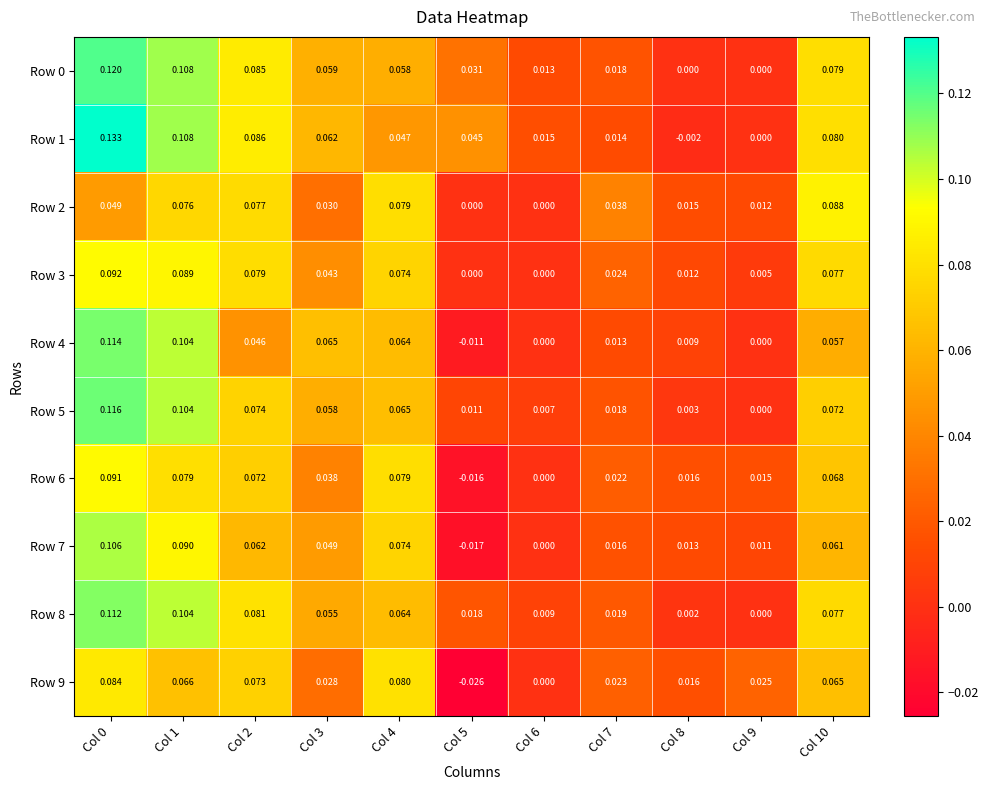

Reading left to right, what are all the values shown in this chart?

Row 0: Col 0=0.1	Col 1=0.1	Col 2=0.1	Col 3=0.1	Col 4=0.1	Col 5=0.0	Col 6=0.0	Col 7=0.0	Col 8=0.0	Col 9=0.0	Col 10=0.1
Row 1: Col 0=0.1	Col 1=0.1	Col 2=0.1	Col 3=0.1	Col 4=0.0	Col 5=0.0	Col 6=0.0	Col 7=0.0	Col 8=-0.0	Col 9=0.0	Col 10=0.1
Row 2: Col 0=0.0	Col 1=0.1	Col 2=0.1	Col 3=0.0	Col 4=0.1	Col 5=0.0	Col 6=0.0	Col 7=0.0	Col 8=0.0	Col 9=0.0	Col 10=0.1
Row 3: Col 0=0.1	Col 1=0.1	Col 2=0.1	Col 3=0.0	Col 4=0.1	Col 5=0.0	Col 6=0.0	Col 7=0.0	Col 8=0.0	Col 9=0.0	Col 10=0.1
Row 4: Col 0=0.1	Col 1=0.1	Col 2=0.0	Col 3=0.1	Col 4=0.1	Col 5=-0.0	Col 6=0.0	Col 7=0.0	Col 8=0.0	Col 9=0.0	Col 10=0.1
Row 5: Col 0=0.1	Col 1=0.1	Col 2=0.1	Col 3=0.1	Col 4=0.1	Col 5=0.0	Col 6=0.0	Col 7=0.0	Col 8=0.0	Col 9=0.0	Col 10=0.1
Row 6: Col 0=0.1	Col 1=0.1	Col 2=0.1	Col 3=0.0	Col 4=0.1	Col 5=-0.0	Col 6=0.0	Col 7=0.0	Col 8=0.0	Col 9=0.0	Col 10=0.1
Row 7: Col 0=0.1	Col 1=0.1	Col 2=0.1	Col 3=0.0	Col 4=0.1	Col 5=-0.0	Col 6=0.0	Col 7=0.0	Col 8=0.0	Col 9=0.0	Col 10=0.1
Row 8: Col 0=0.1	Col 1=0.1	Col 2=0.1	Col 3=0.1	Col 4=0.1	Col 5=0.0	Col 6=0.0	Col 7=0.0	Col 8=0.0	Col 9=0.0	Col 10=0.1
Row 9: Col 0=0.1	Col 1=0.1	Col 2=0.1	Col 3=0.0	Col 4=0.1	Col 5=-0.0	Col 6=0.0	Col 7=0.0	Col 8=0.0	Col 9=0.0	Col 10=0.1